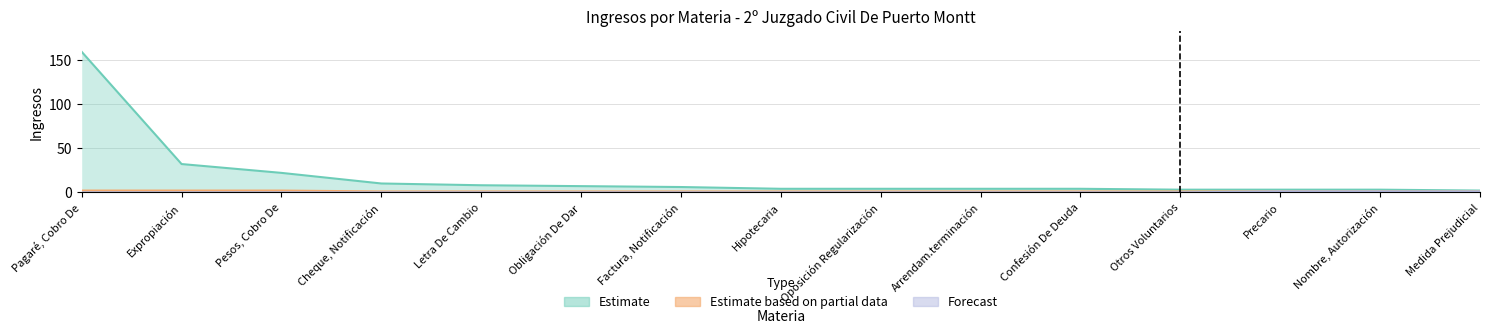

Which has a higher value, Pesos, Cobro De or Hipotecaria?

Pesos, Cobro De